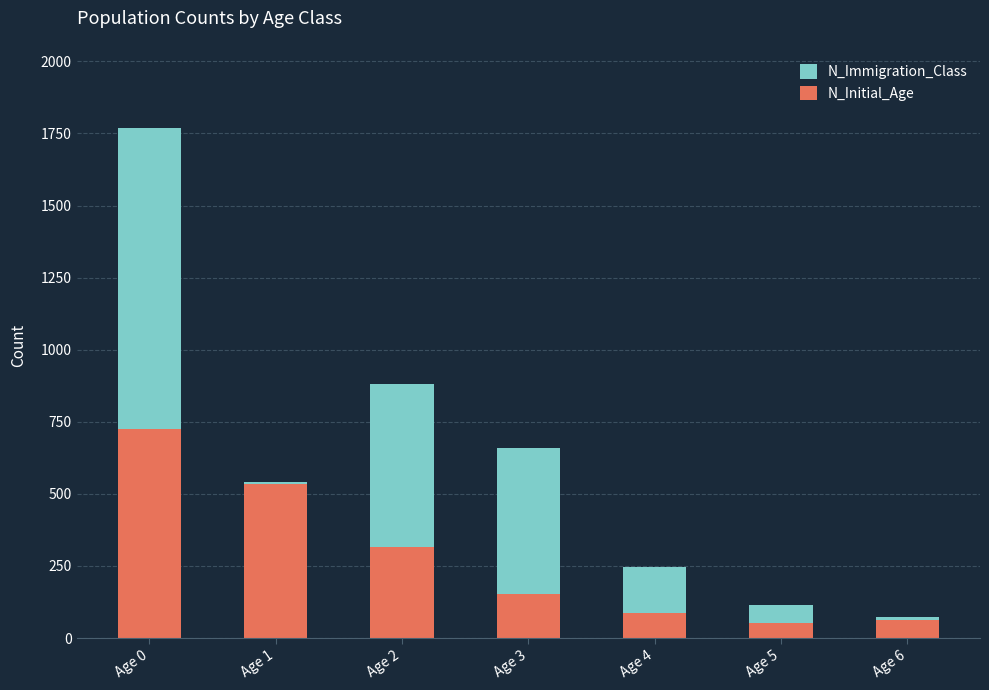

Which category has the highest value in the N_Initial_Age series?

Age 0